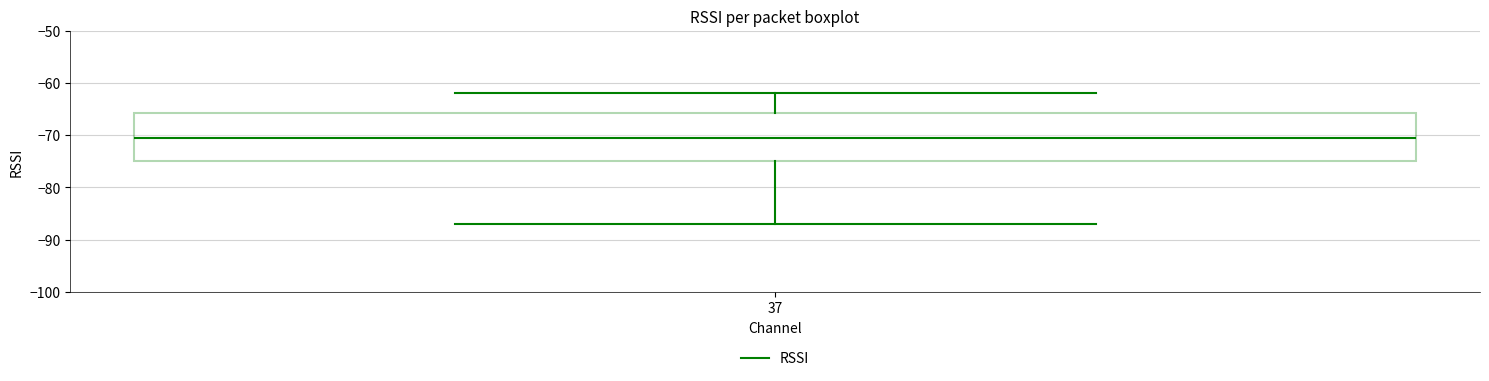

Read this box plot against the y-axis: the position of the median line, the range covered by the box, and the ends of both whiskers. The values are not printed on the chart, so give them approximately, as read against the axis.

median -70, box -75 to -66, whiskers -87 to -62